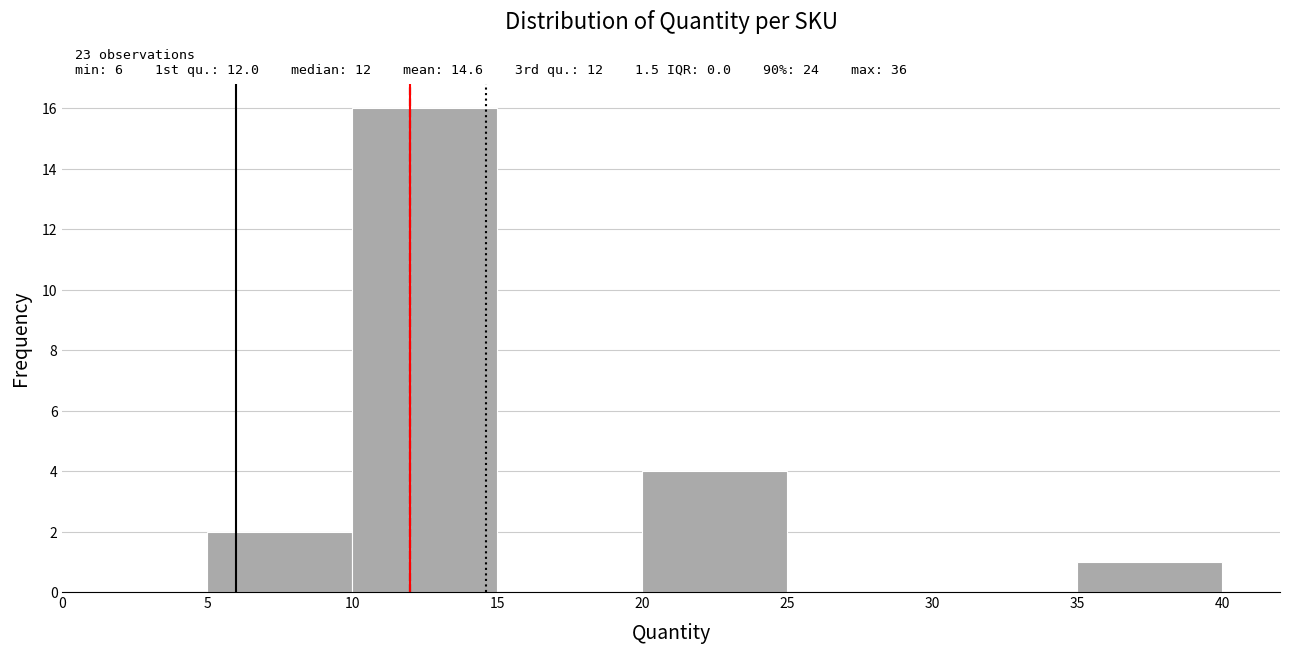

Which range on the x-axis has the tallest bar?

10 to 15